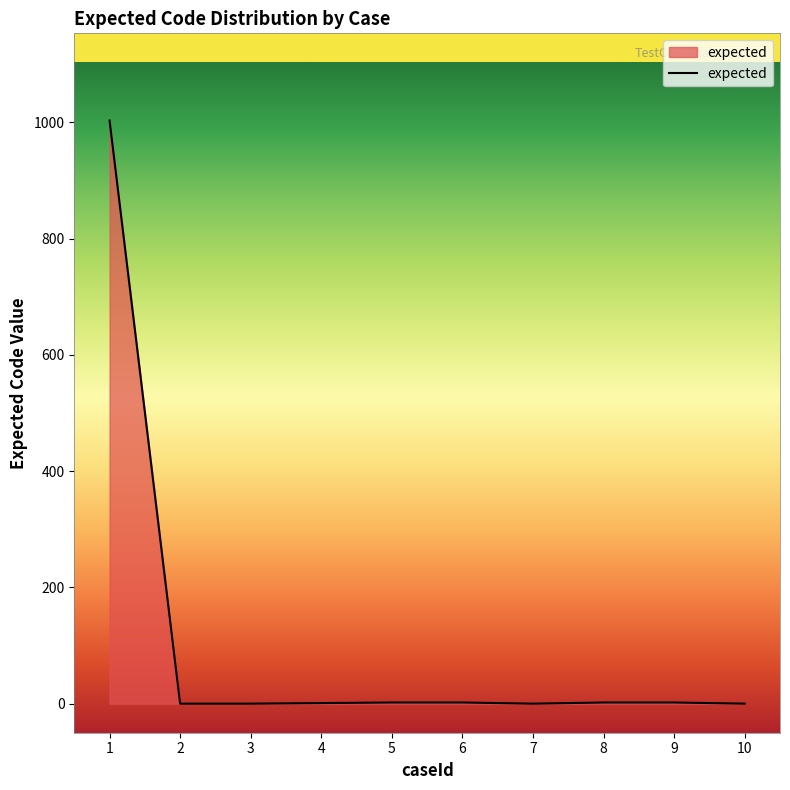

How many lines are shown in the chart?

1